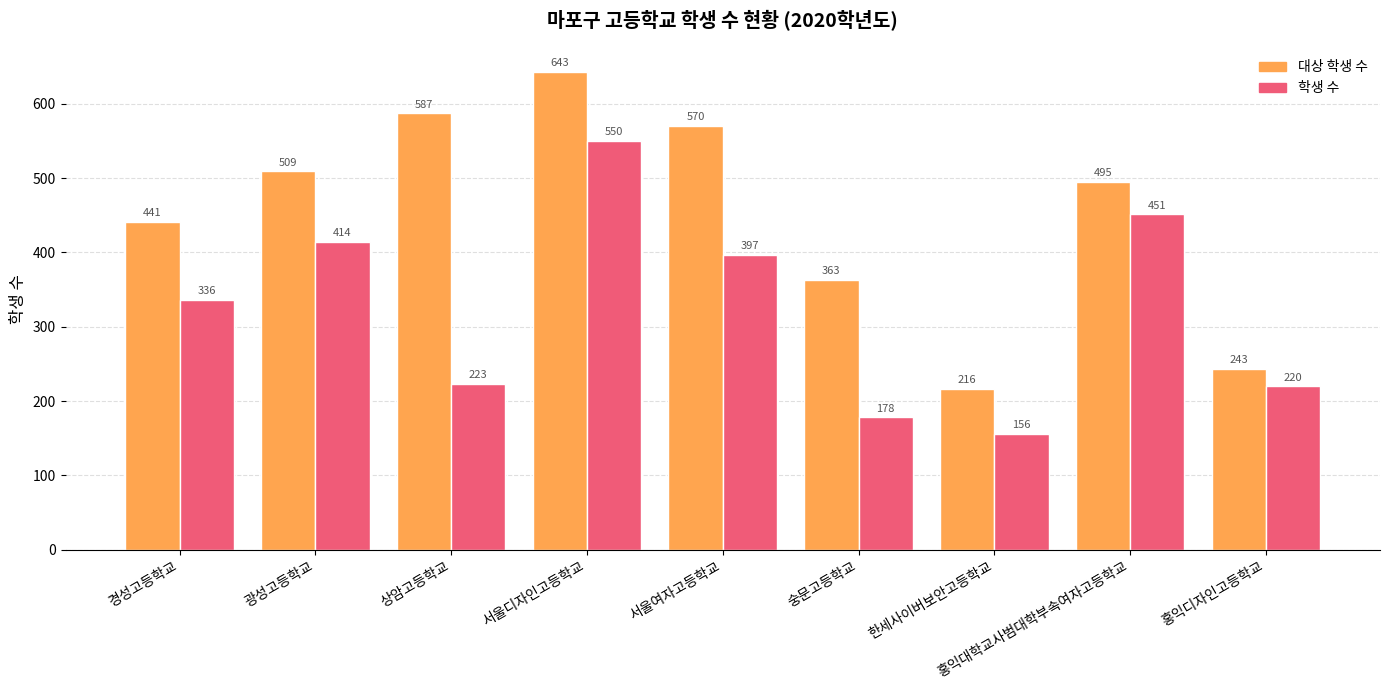

What is the sum of all 대상 학생 수 values?

4067